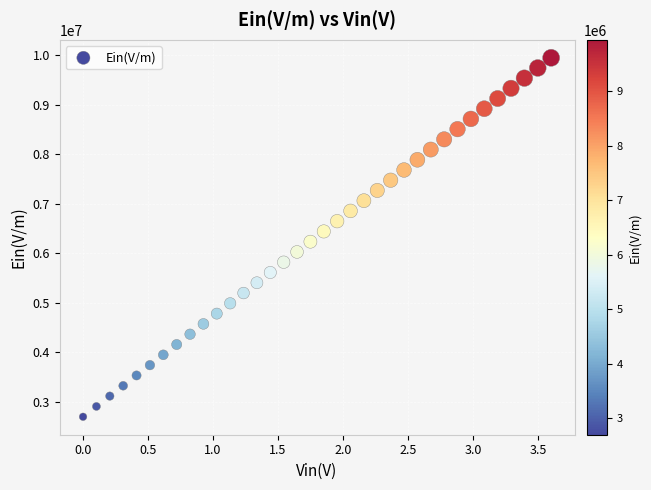

What is the range of Y values (max minus min)?

7250705.5